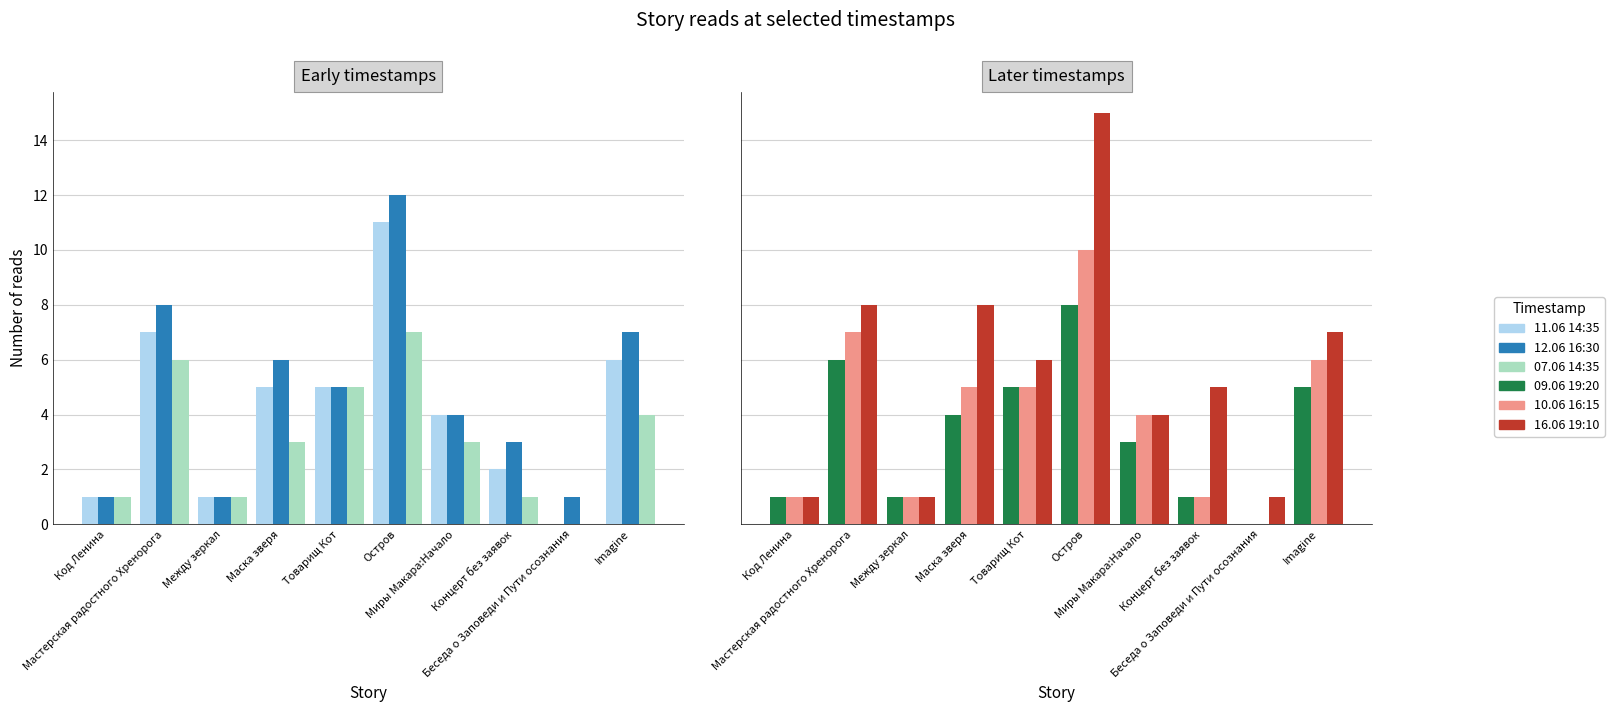

The value of 09.06 19:20 at Между зеркал is 2. True or false?

False